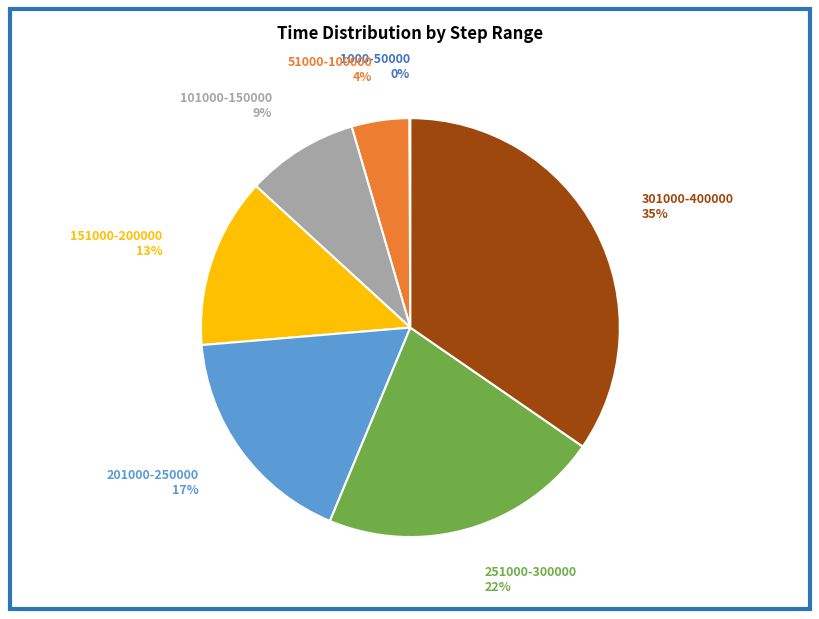

To the nearest percent, what is the difference between the largest and smallest slice percentages?

35%